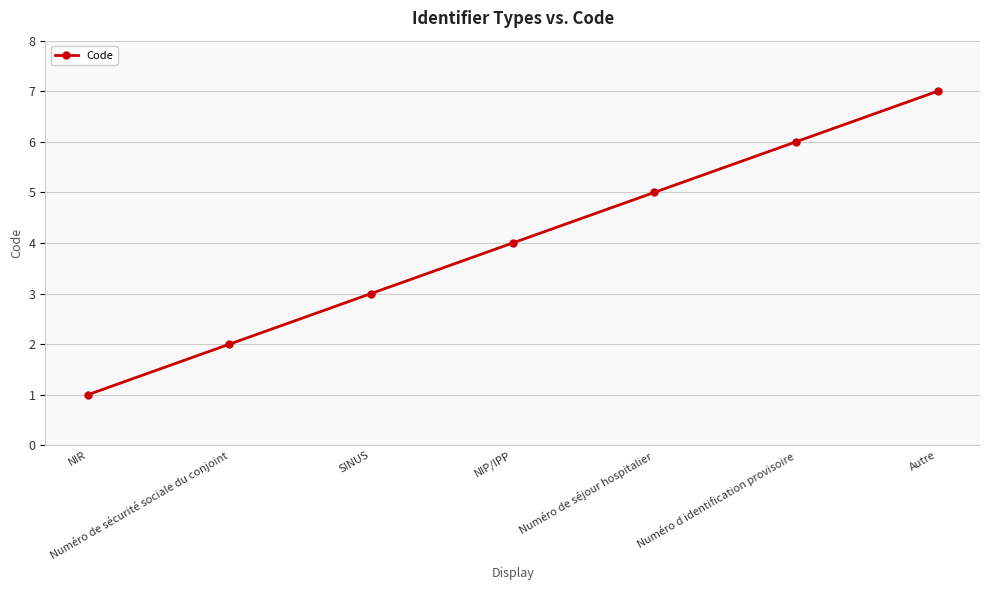

The chart shows a value of 3 at Autre. True or false?

False